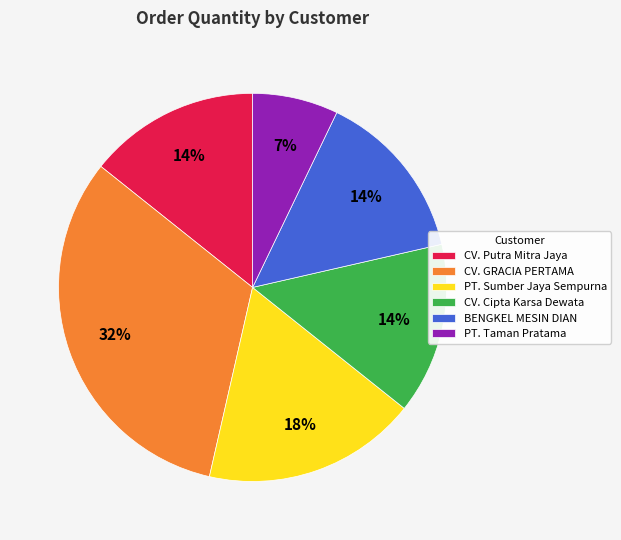

Which has a higher value, CV. Putra Mitra Jaya or PT. Taman Pratama?

CV. Putra Mitra Jaya